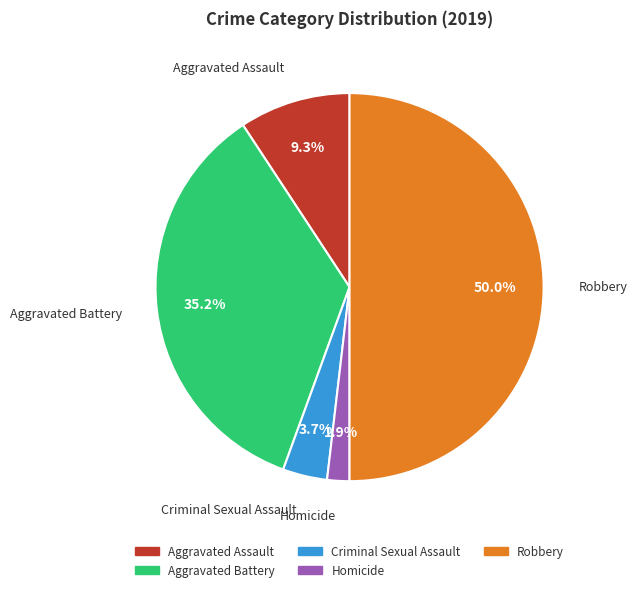

Do Aggravated Assault and Homicide together represent more than half of the pie?

No